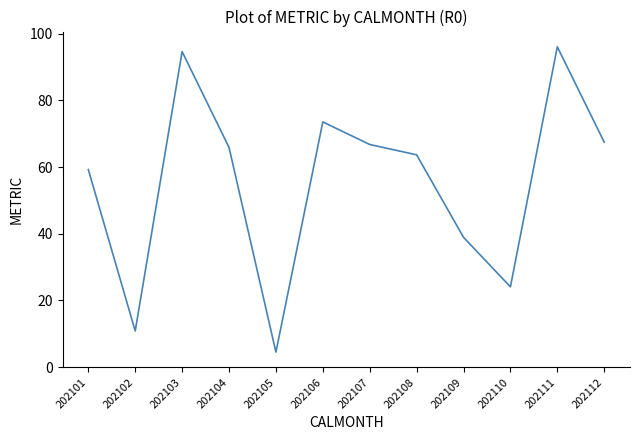

Reading left to right, transcribe all the data shown in this chart.

202101=59.3	202102=10.9	202103=94.6	202104=65.9	202105=4.5	202106=73.6	202107=66.8	202108=63.7	202109=39.0	202110=24.1	202111=96.1	202112=67.5